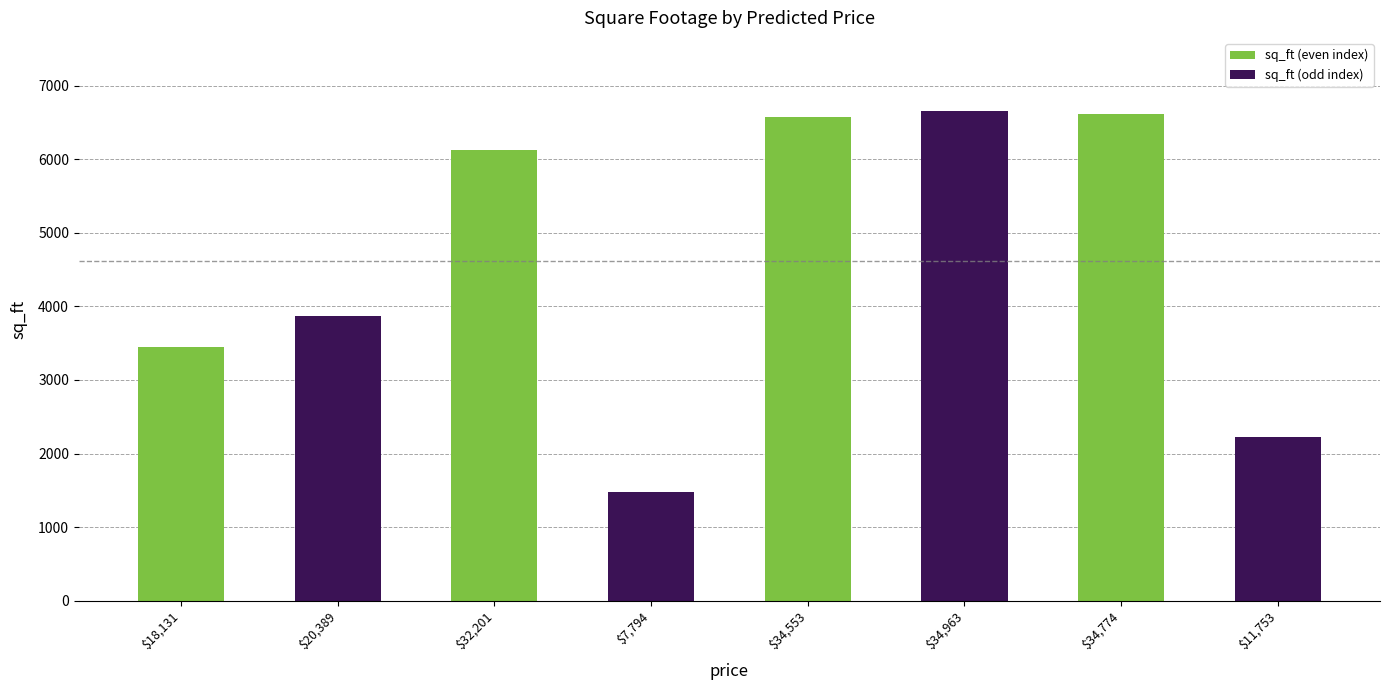

What is the value of the 1st bar from the left?

3444